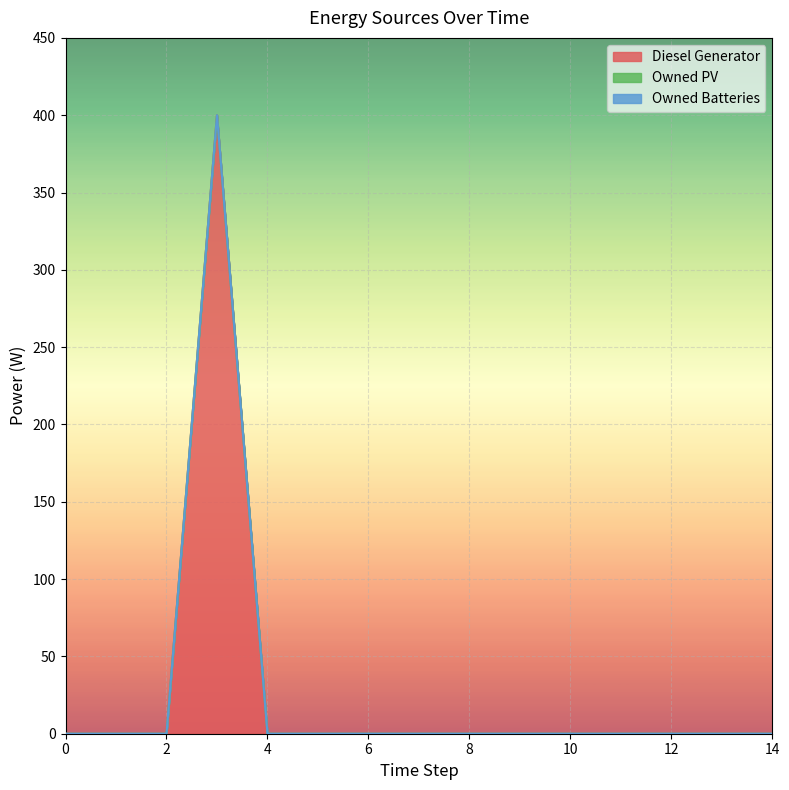

Reading left to right, what are all the values shown in this chart?

Diesel Generator: 0	0	0	400	0	0	0	0	0	0	0	0	0	0	0
Owned PV: 0	0	0	0	0	0	0	0	0	0	0	0	0	0	0
Owned Batteries: 0	0	0	0	0	0	0	0	0	0	0	0	0	0	0